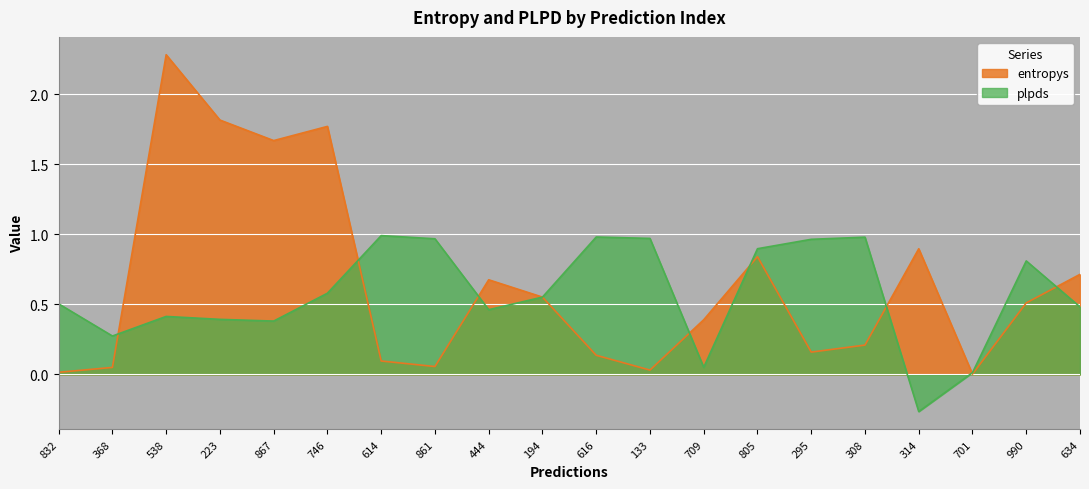

Does the chart display data point markers on the line(s)?

No